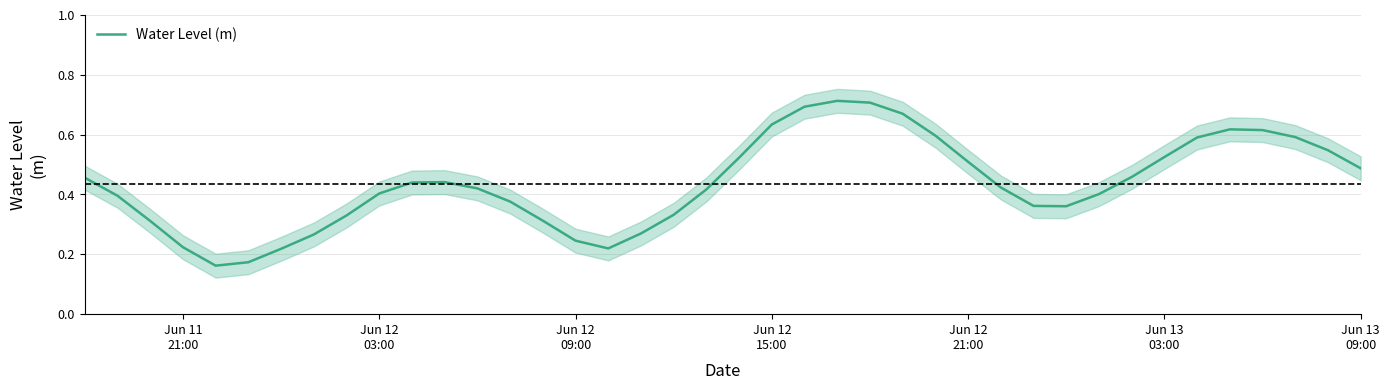

What is the smallest value displayed?

0.2